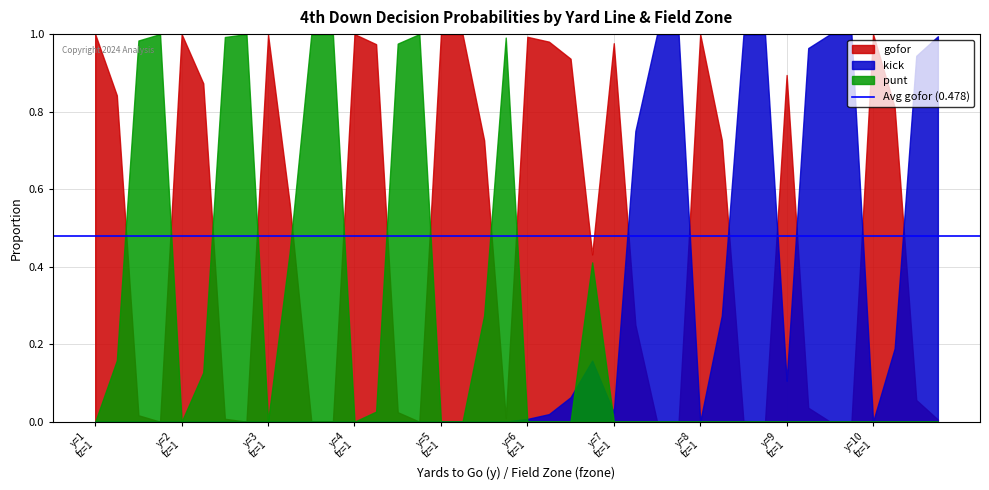

Which label corresponds to the largest value in the chart?

1